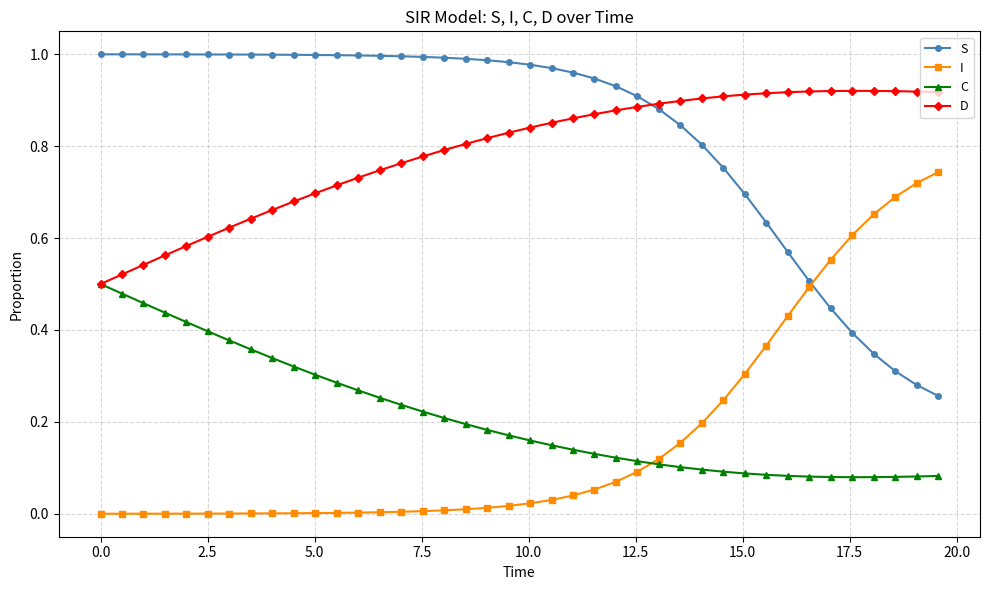

List the series in order of their peak value, highest first.

S, D, I, C